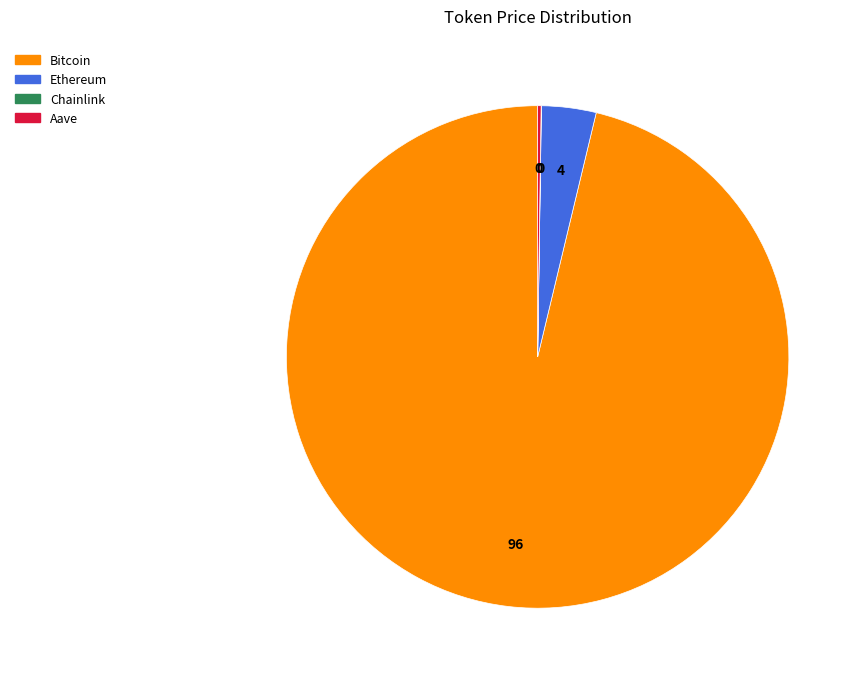

Which category accounts for the majority?

Bitcoin